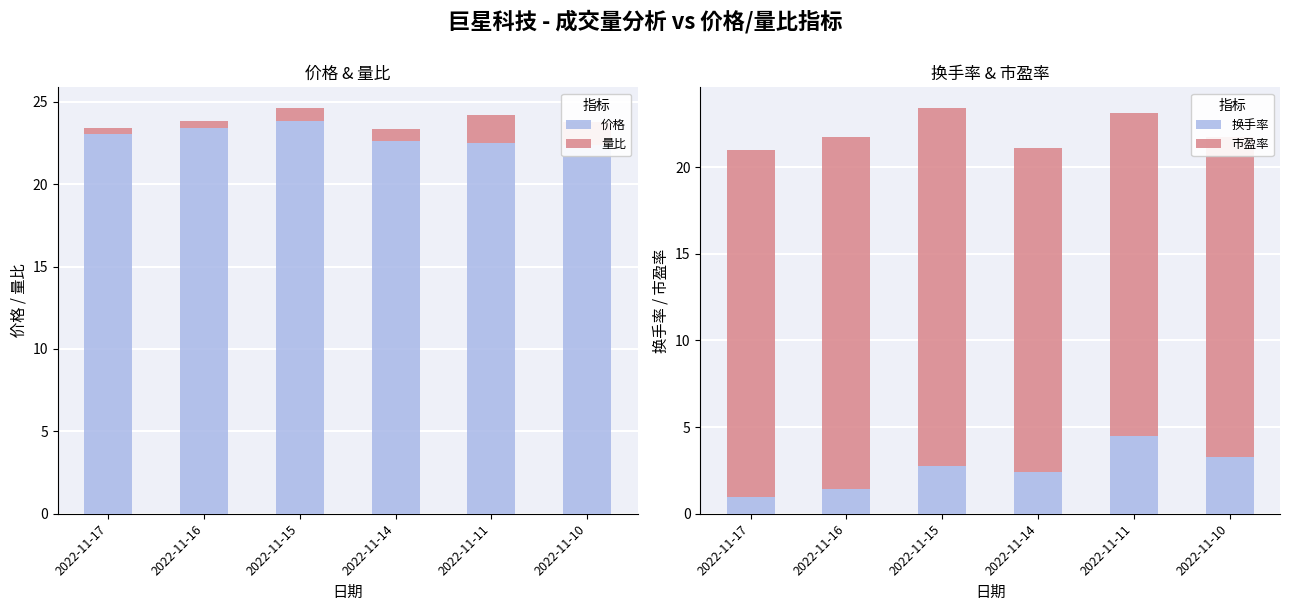

What is the minimum value shown in the chart?

0.4